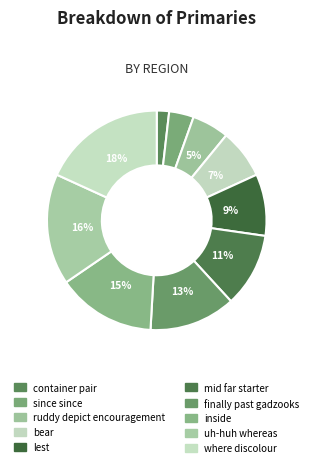

How many segments does this pie chart have?

10